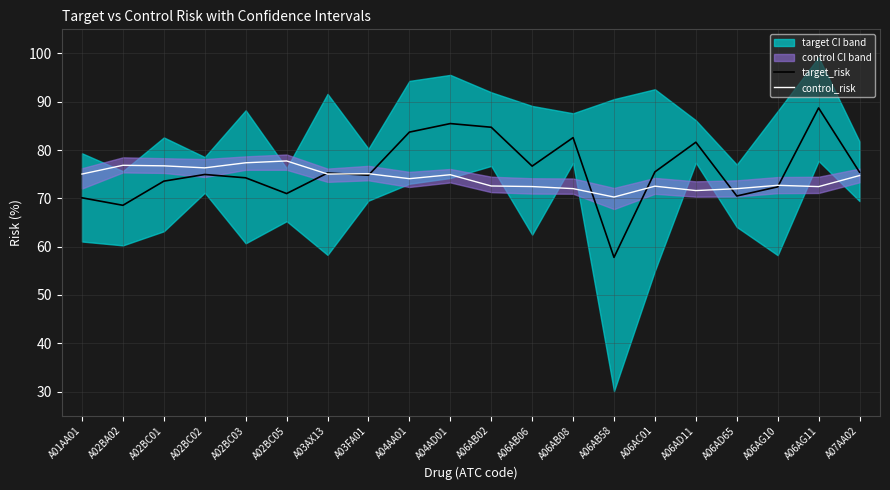

At which label does target_risk reach its minimum?

A06AB58